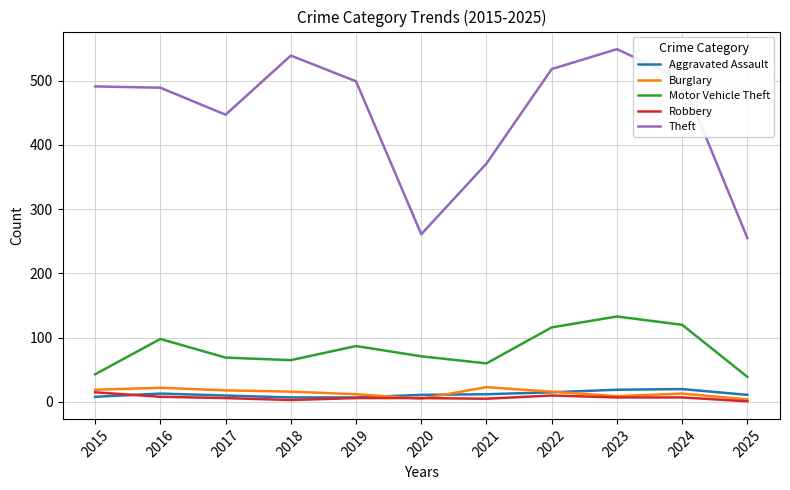

Is it true that Burglary equals 22 at 2016?

True